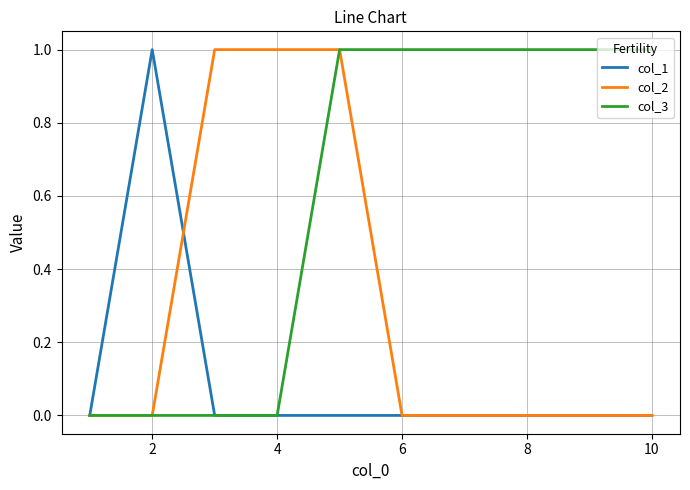

List the series in order of their overall mean, lowest first.

col_1, col_2, col_3